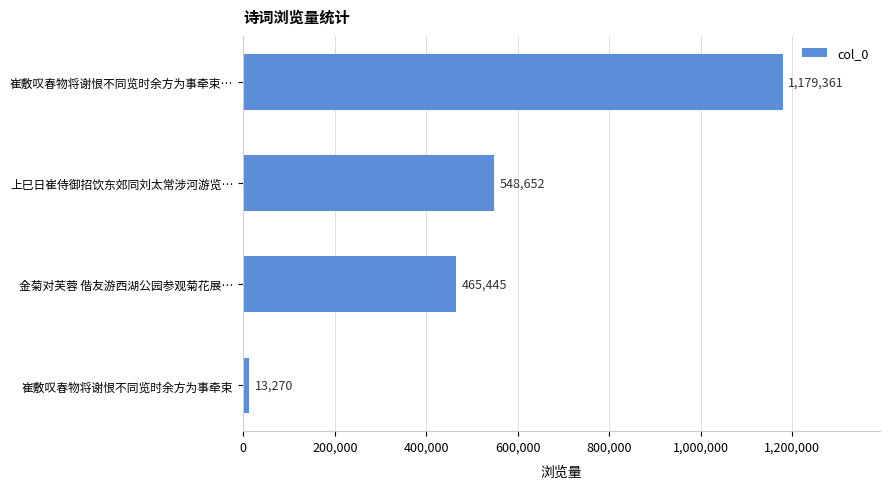

Rank the categories by value from lowest to highest.

崔敷叹春物将谢恨不同览时余方为事牵束, 金菊对芙蓉 偕友游西湖公园参观菊花展…, 上巳日崔侍御招饮东郊同刘太常涉河游览…, 崔敷叹春物将谢恨不同览时余方为事牵束…